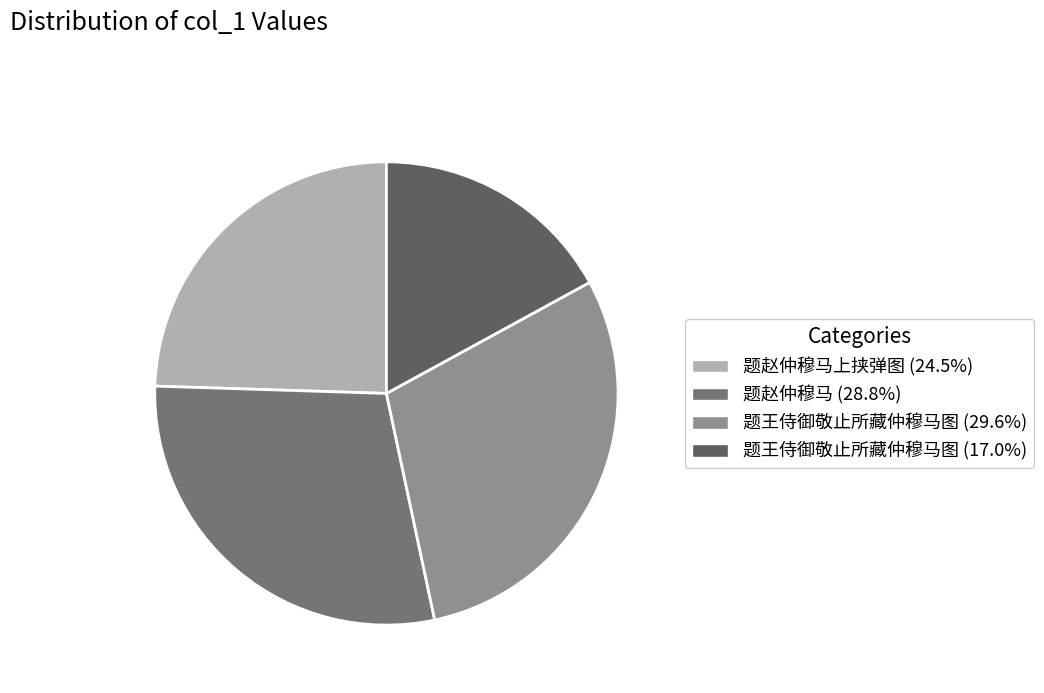

Count the number of slices in the pie.

4